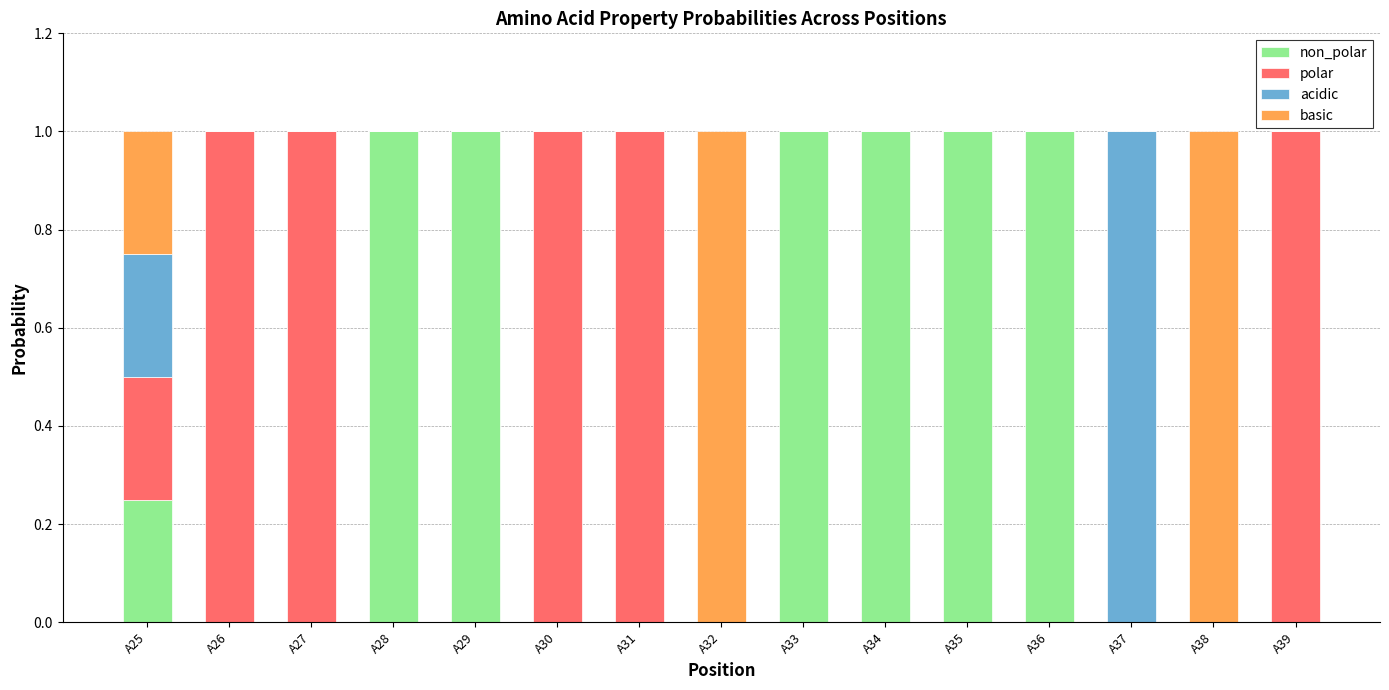

What is the total value across all series at A32?

1.0